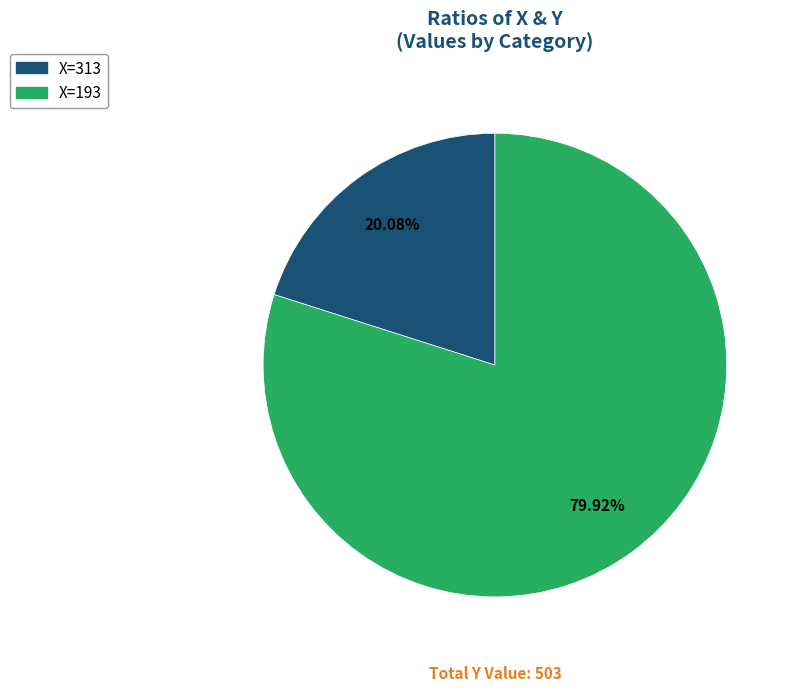

How many slices are in this pie chart?

2